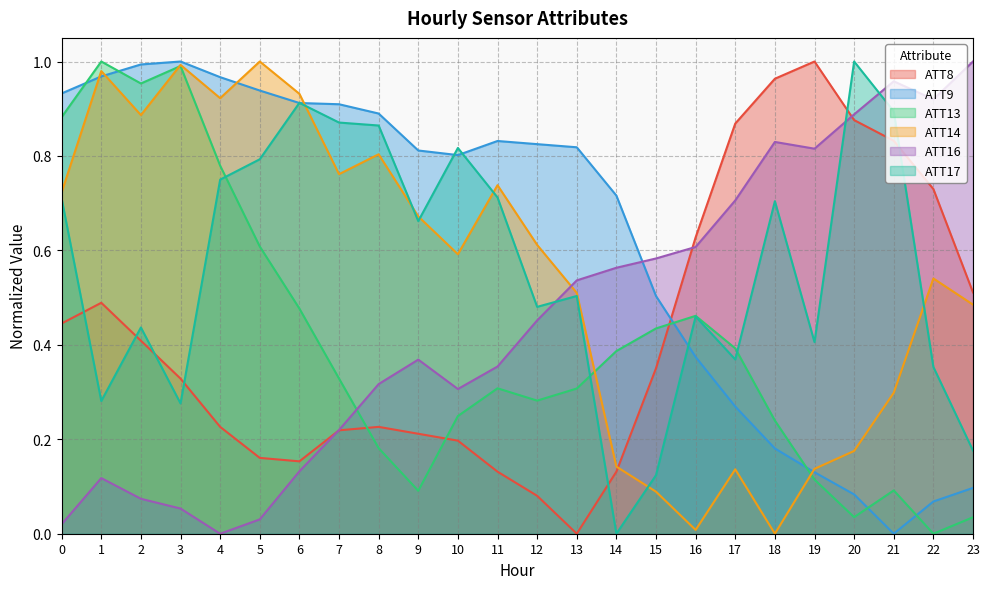

How many lines are shown in the chart?

6